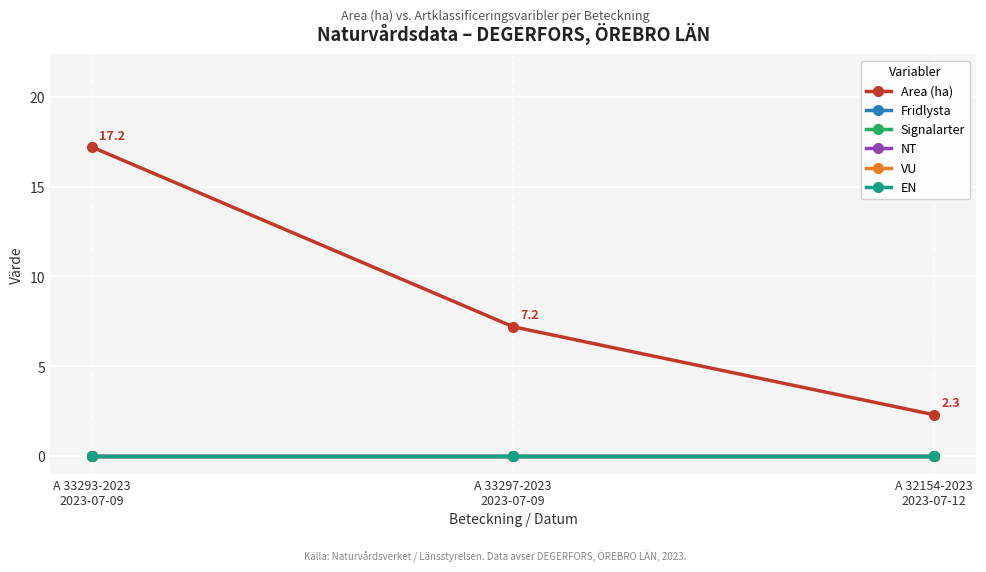

Does the chart have visible grid lines?

Yes